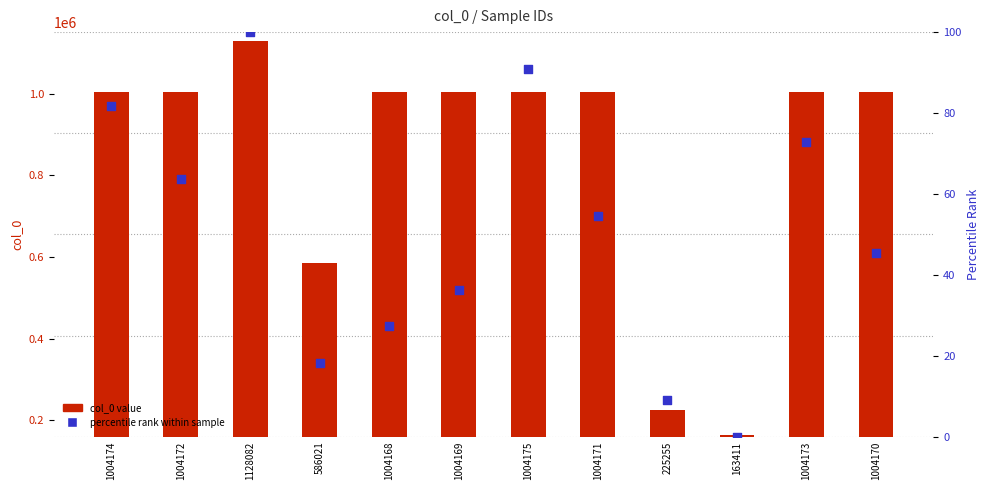

Which series contains the lowest Y value?

percentile rank within sample